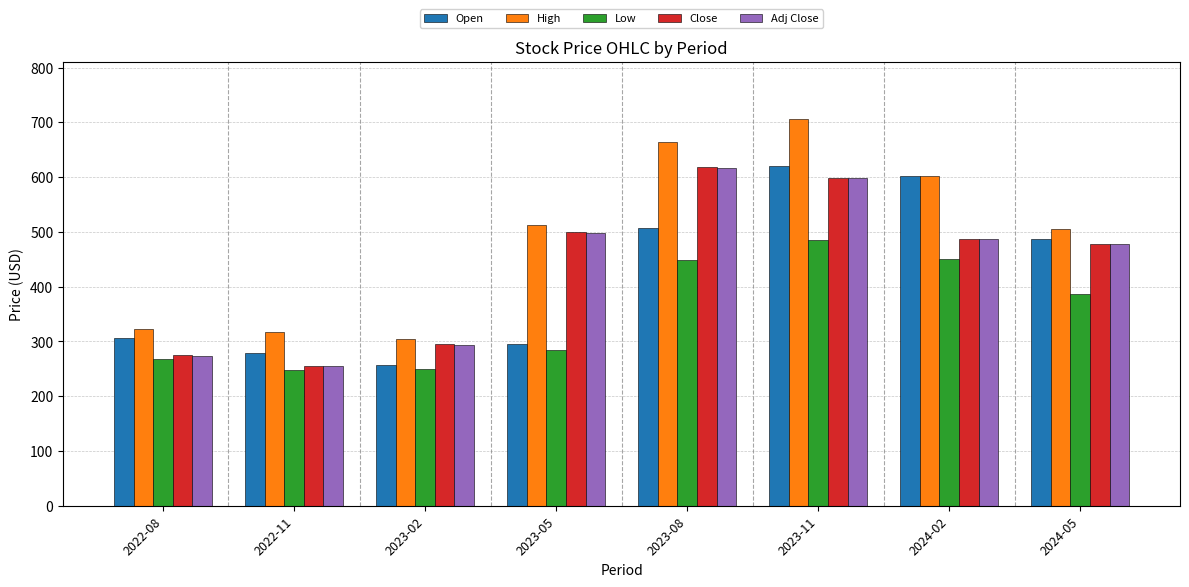

Does the chart contain any negative values?

No